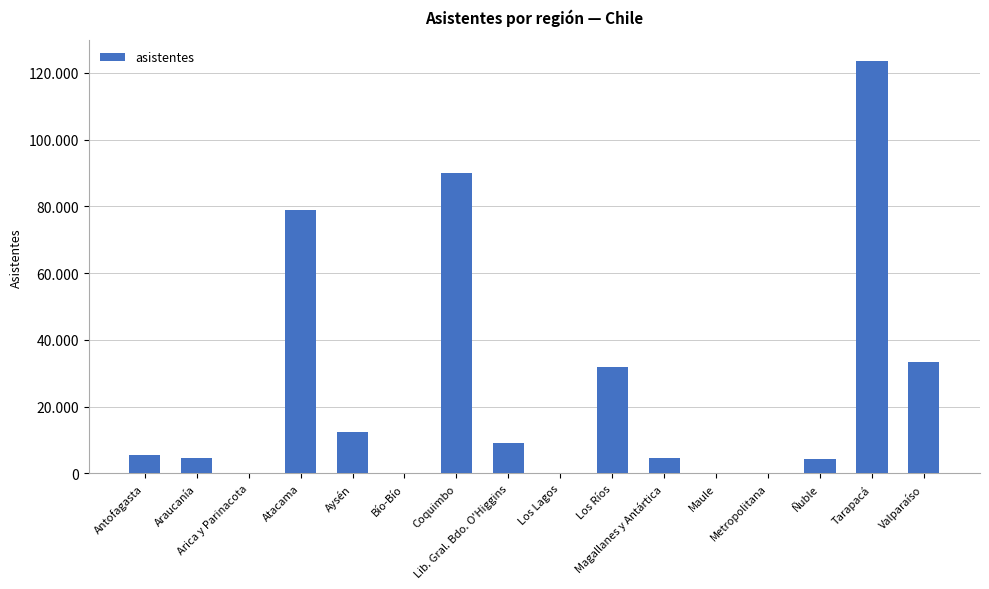

True or false: the data shows 35732 at Atacama.

False